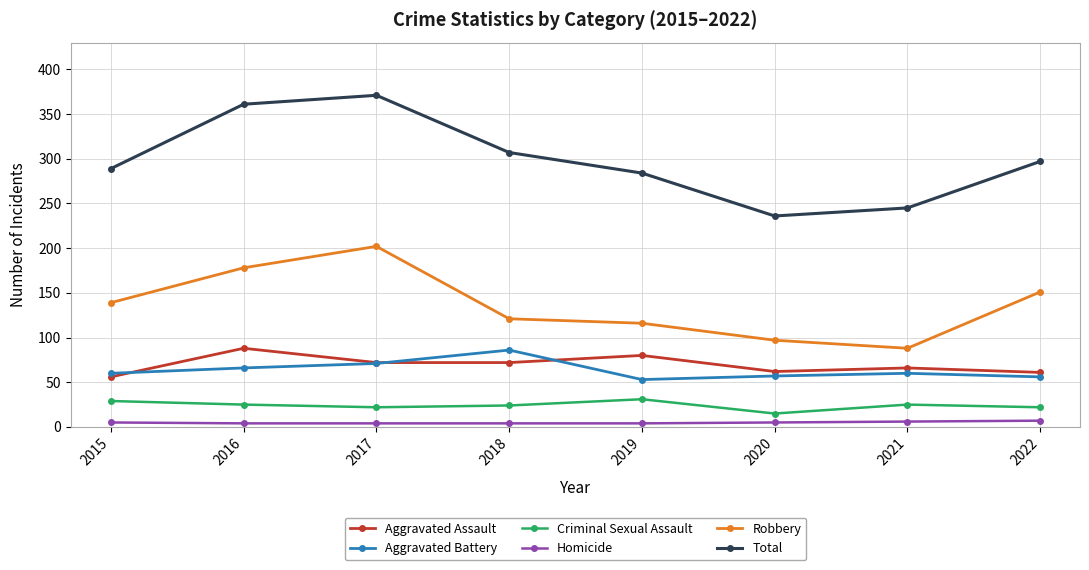

What is the difference between the second highest and minimum values in the Aggravated Assault series?

24